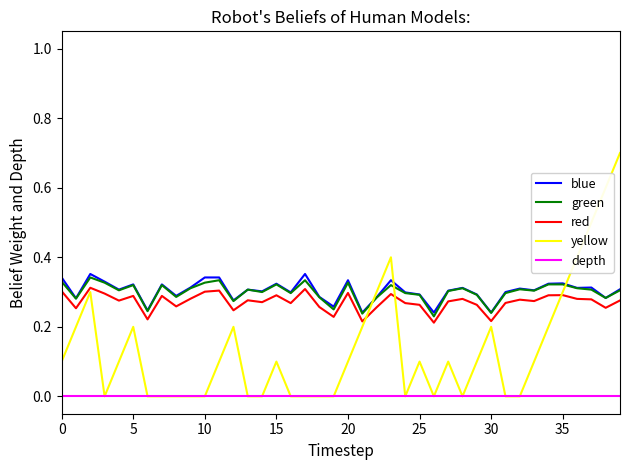

Which series ends up on top after the final intersection of yellow and blue?

yellow